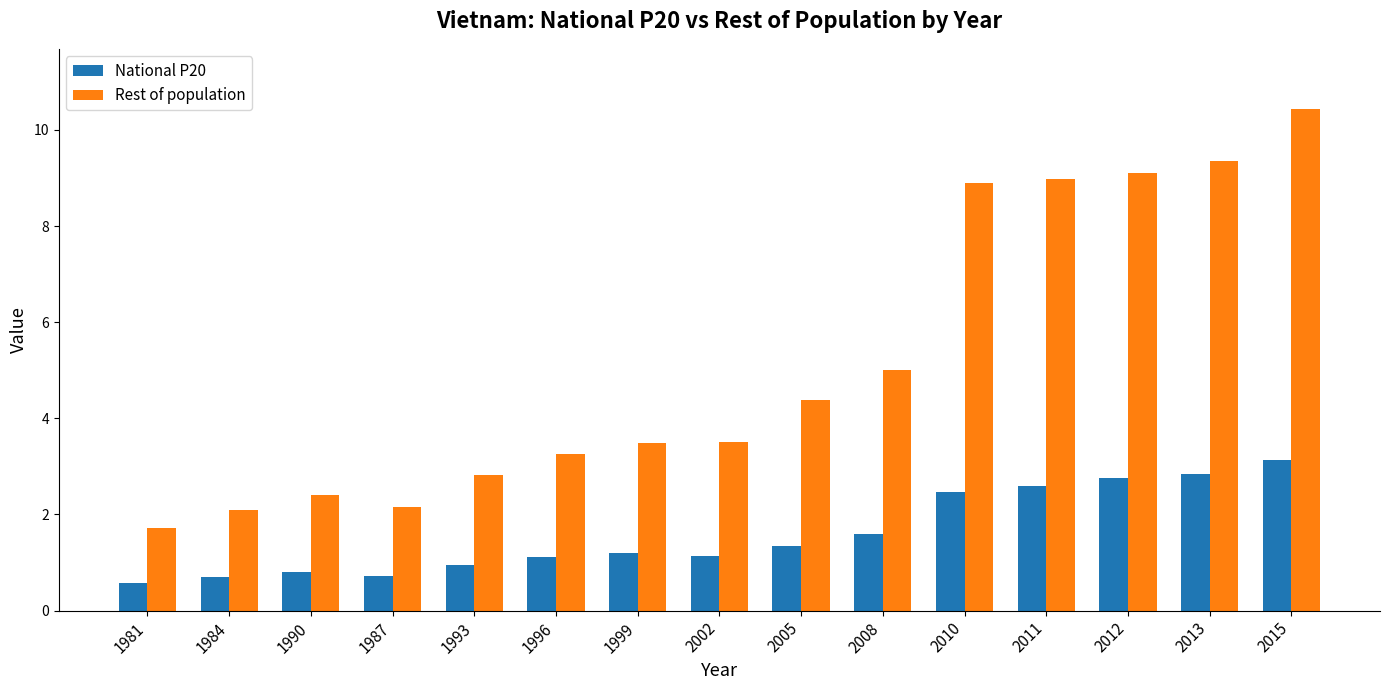

At which label is Rest of population closest to 6?

2008